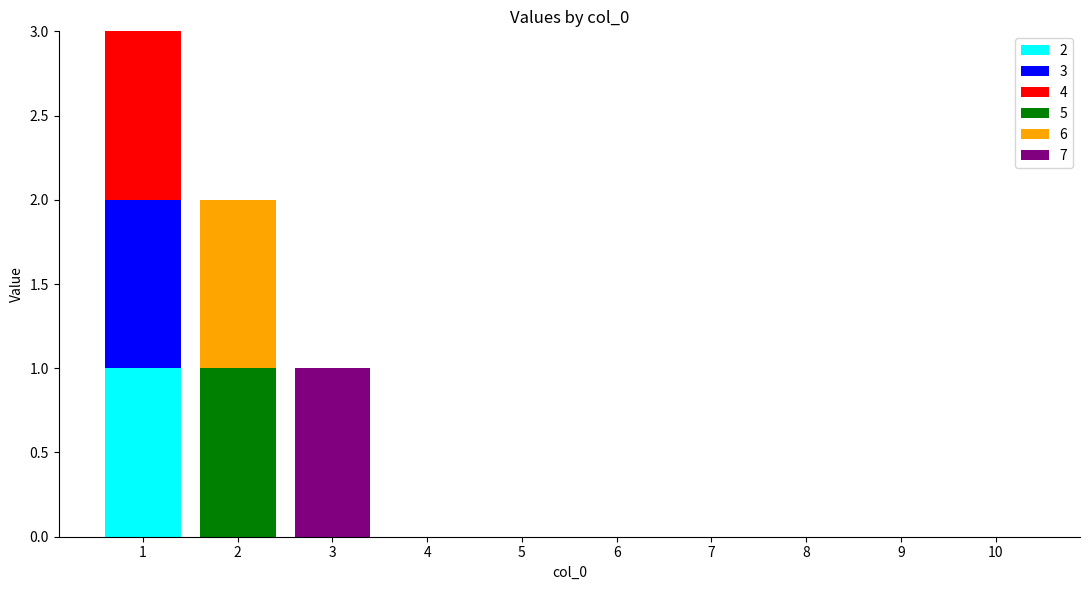

How many distinct data groups are displayed?

6